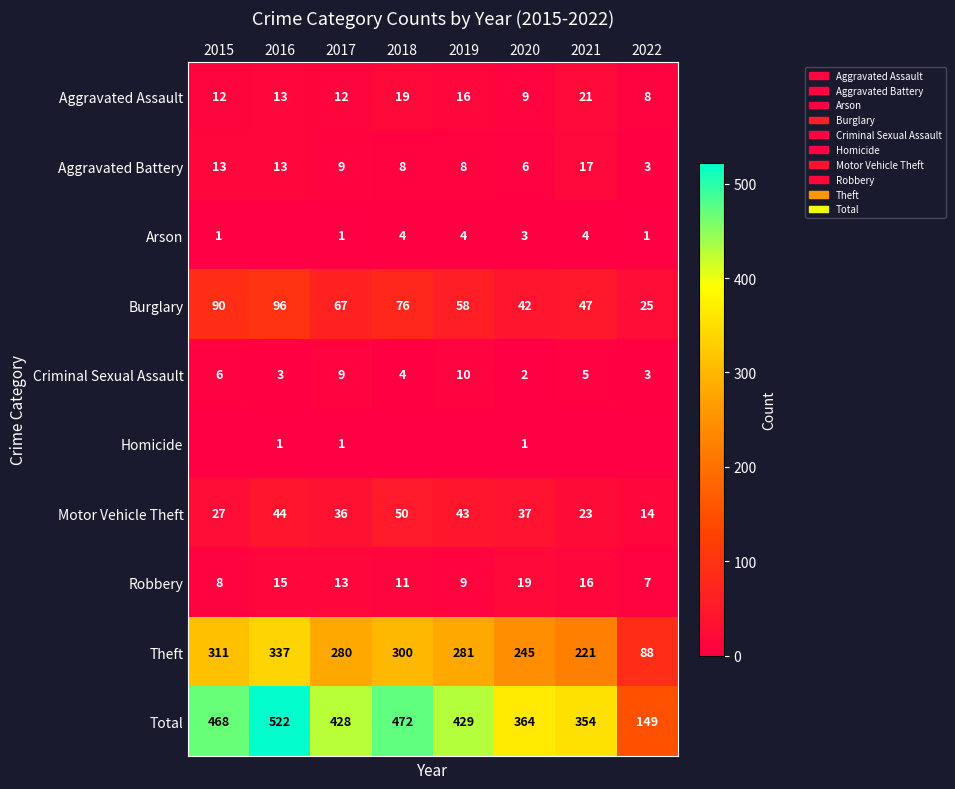

True or false: Theft has a value of 88 at 2022.

True